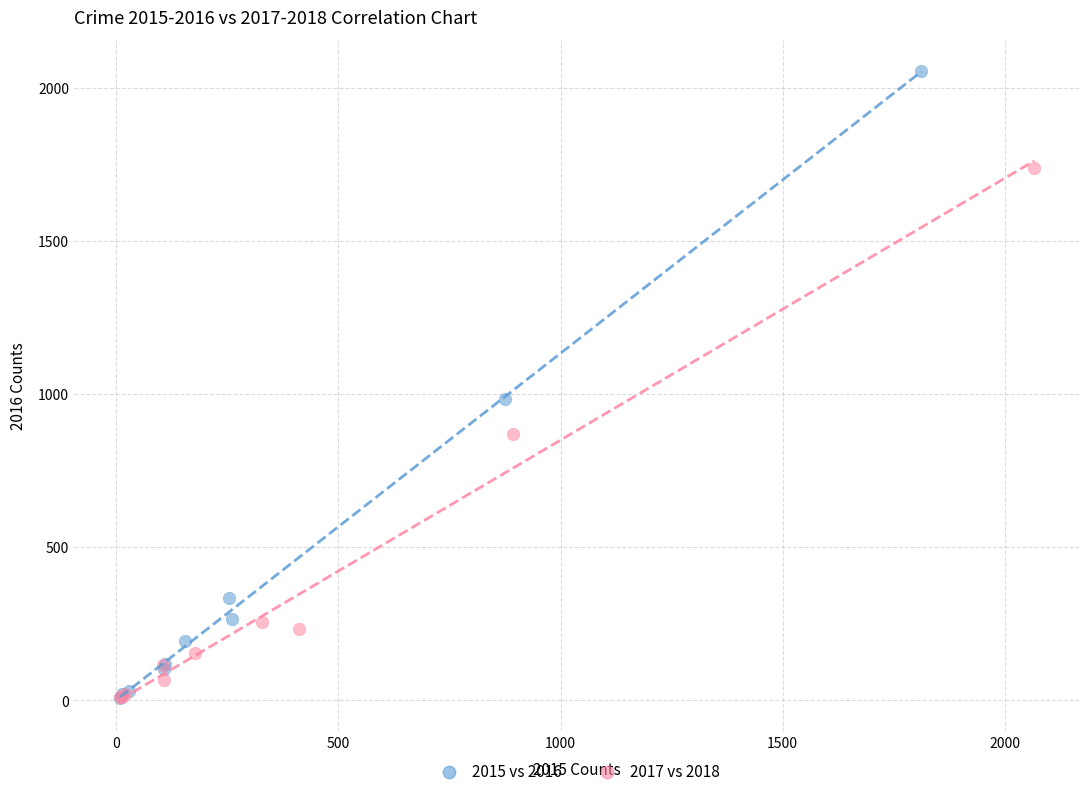

Which series reaches the maximum Y coordinate?

2015 vs 2016